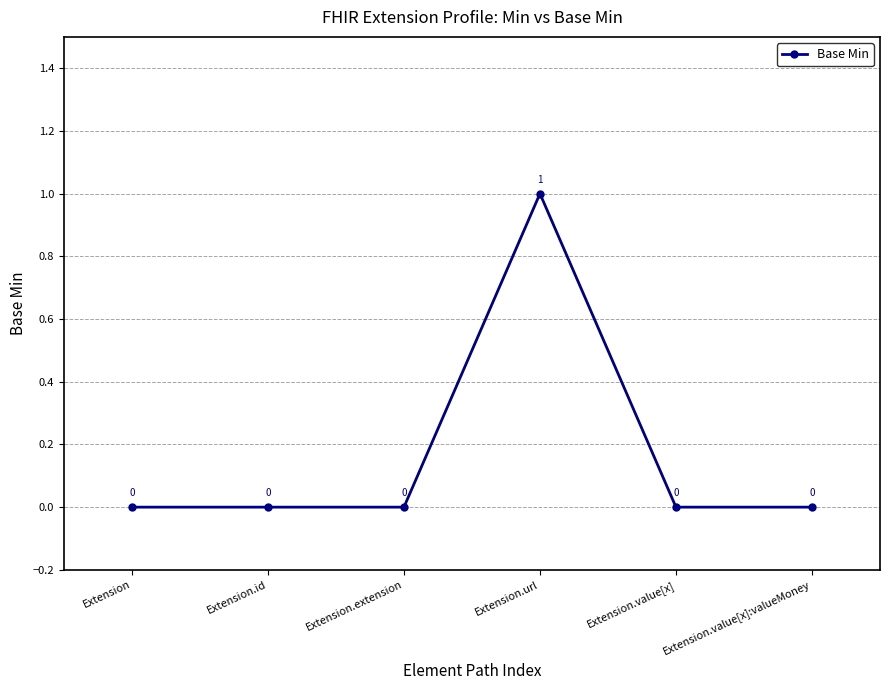

True or false: the data shows 0 at Extension.

True